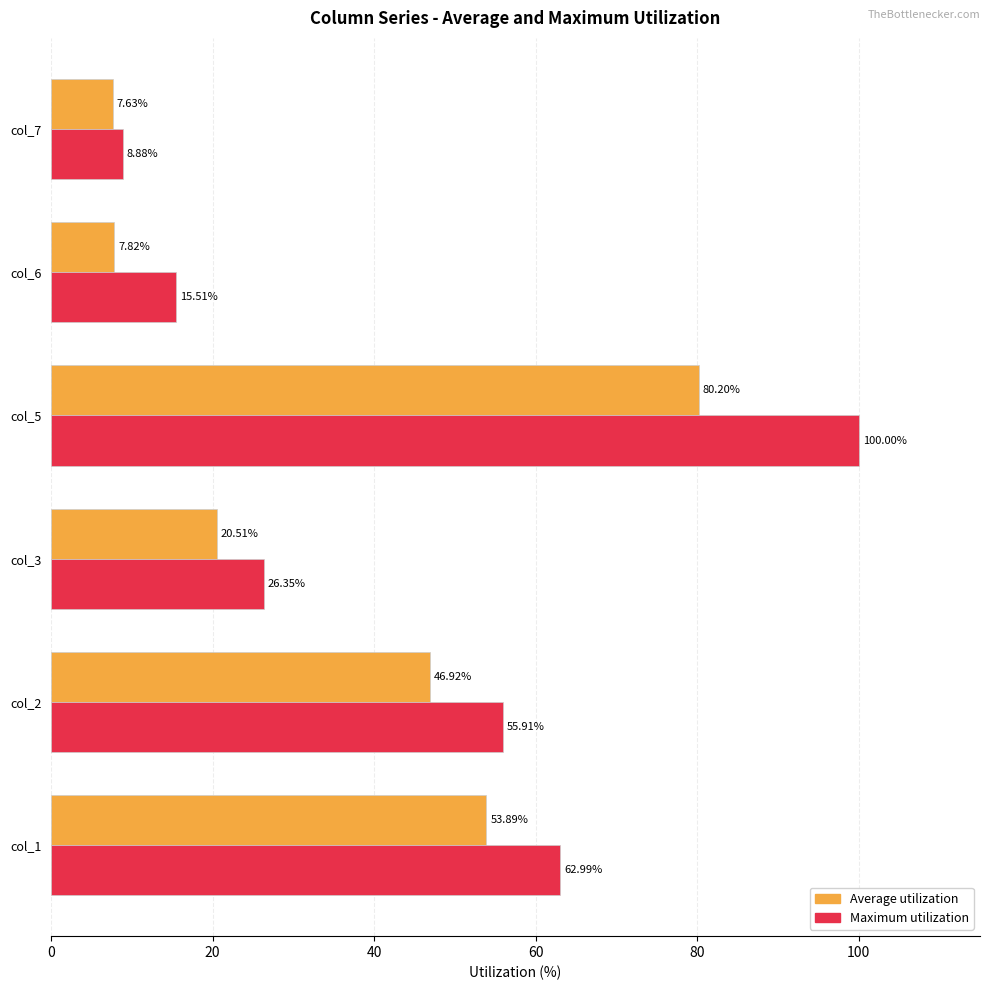

Between col_3 and col_7, which series saw the biggest shift?

Maximum utilization